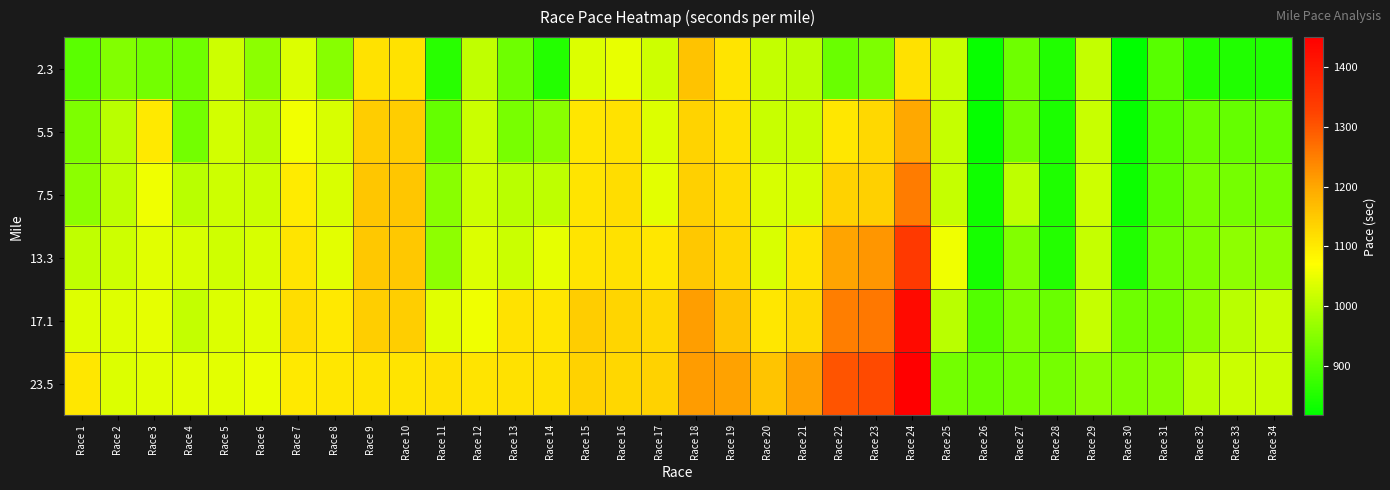

Between Race 5 and Race 6, which is larger?

Race 5